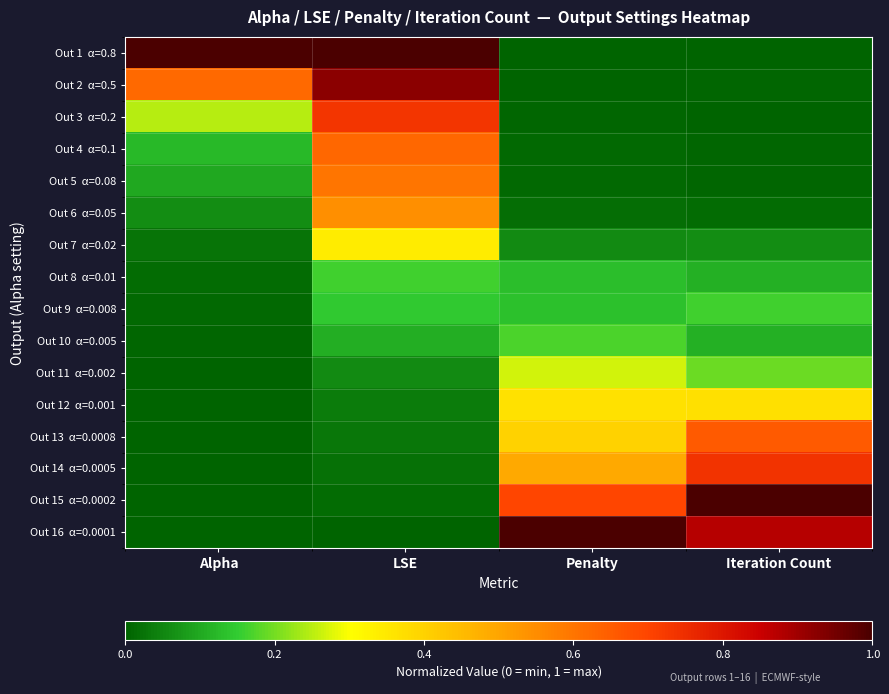

Which series changed the most between Alpha and Iteration Count?

Out 15 α=0.0002